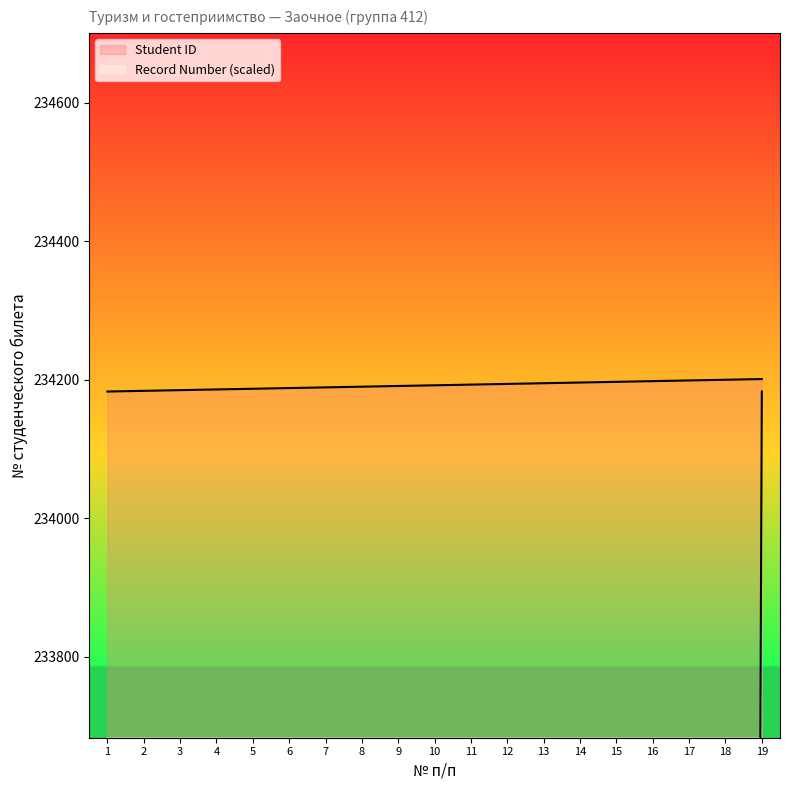

At which label is Student ID closest to 234192?

10